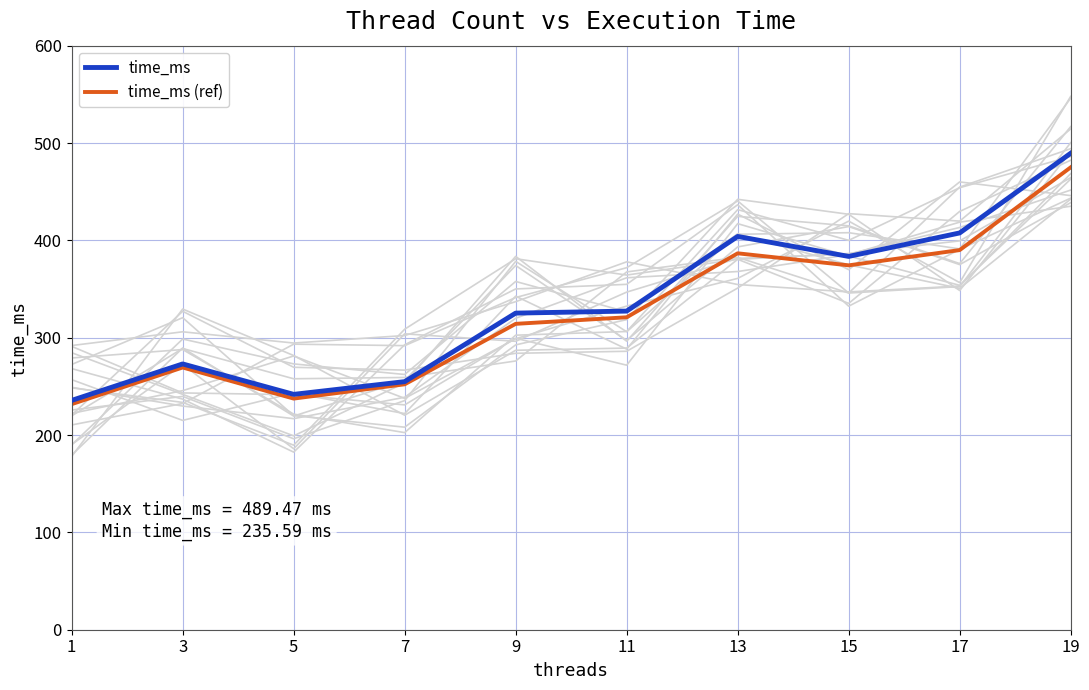

How many categories are shown in the chart?

10